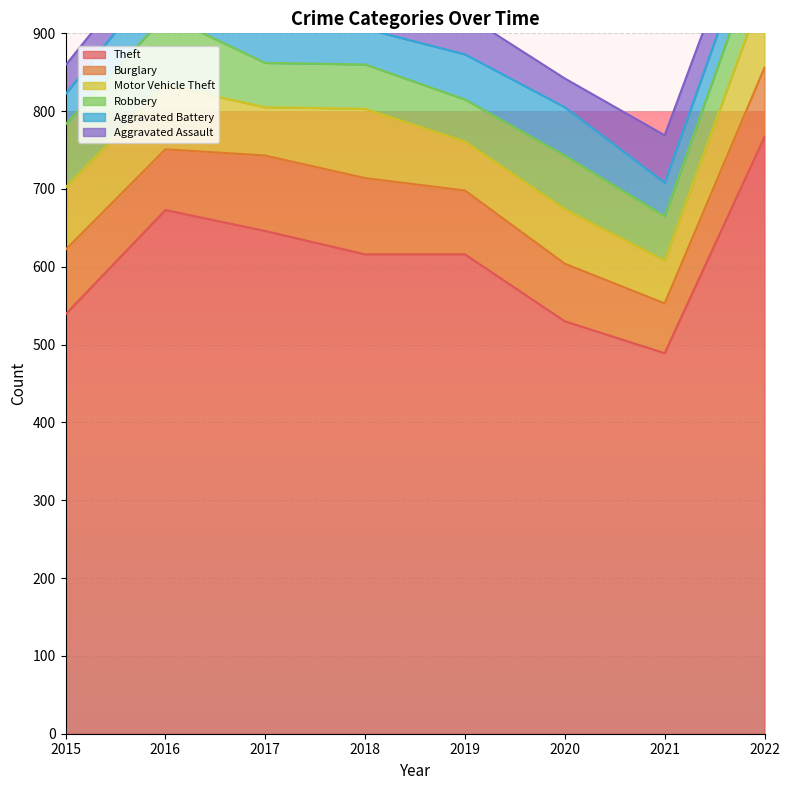

What is the value of the Burglary point at the 7th from the left?

64